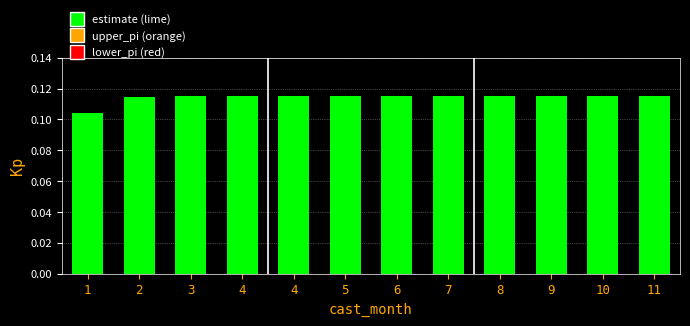

Rank the categories by value from highest to lowest.

11, 10, 9, 8, 7, 6, 5, 4, 4, 3, 2, 1